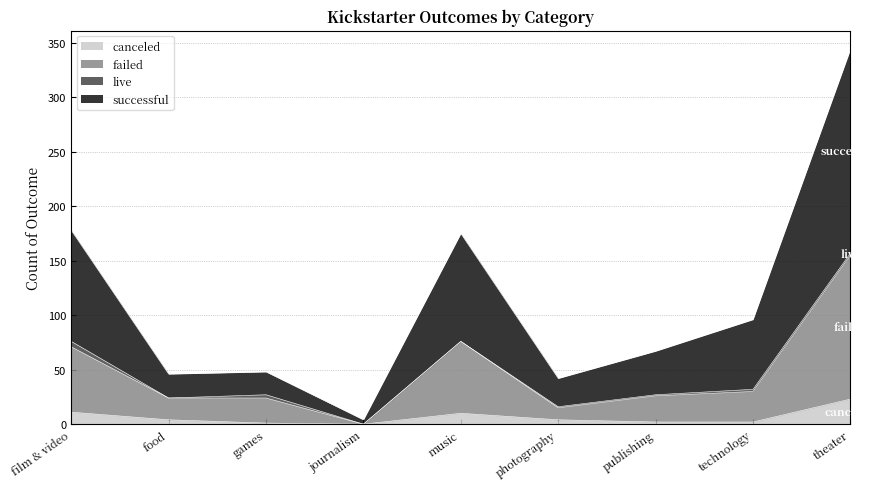

Is it true that canceled equals 23 at theater?

True